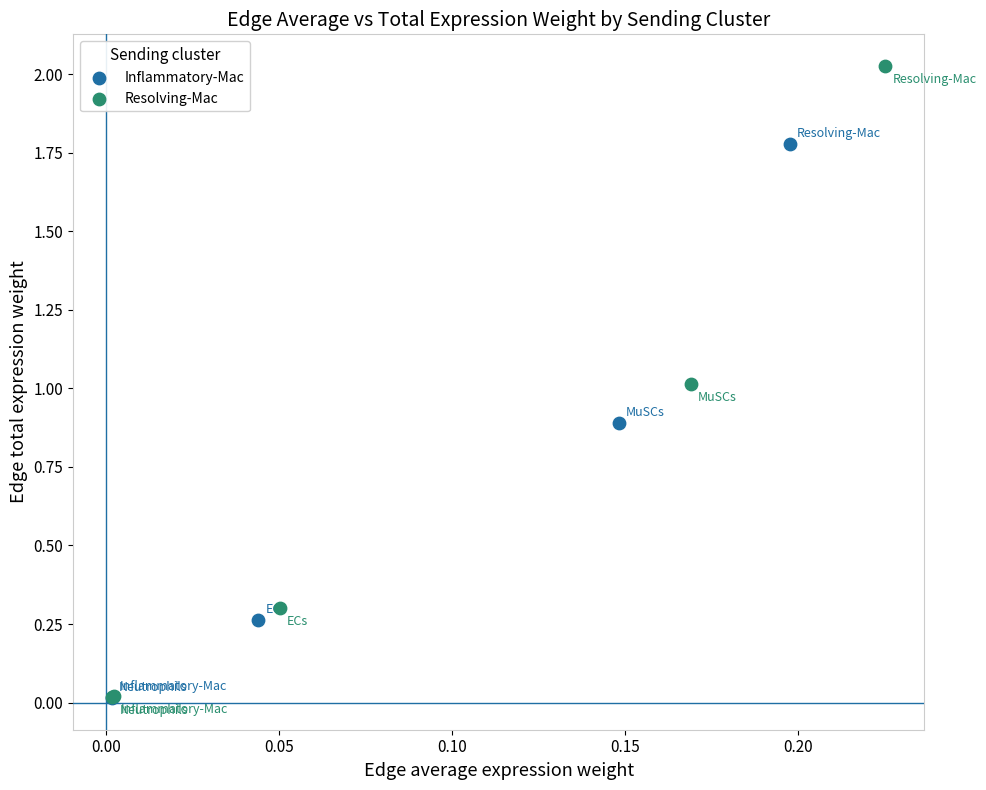

Which series has the largest Y range (max minus min)?

Resolving-Mac